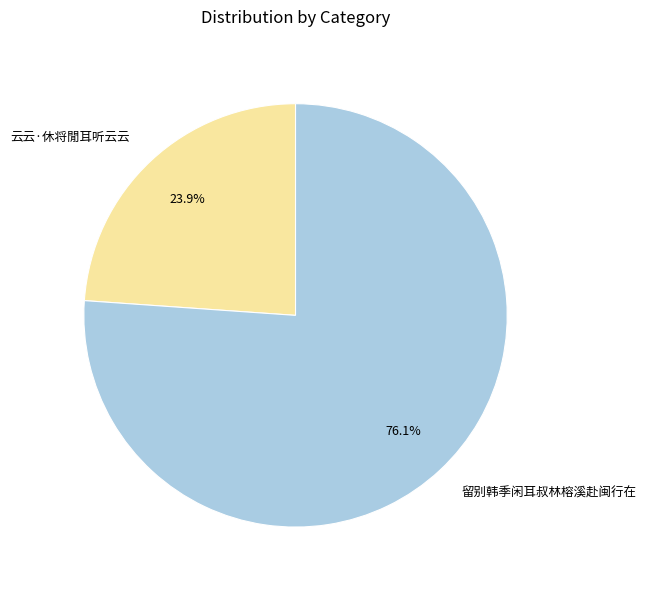

True or false: 留别韩季闲耳叔林榕溪赴闽行在 accounts for 62% of the total.

False